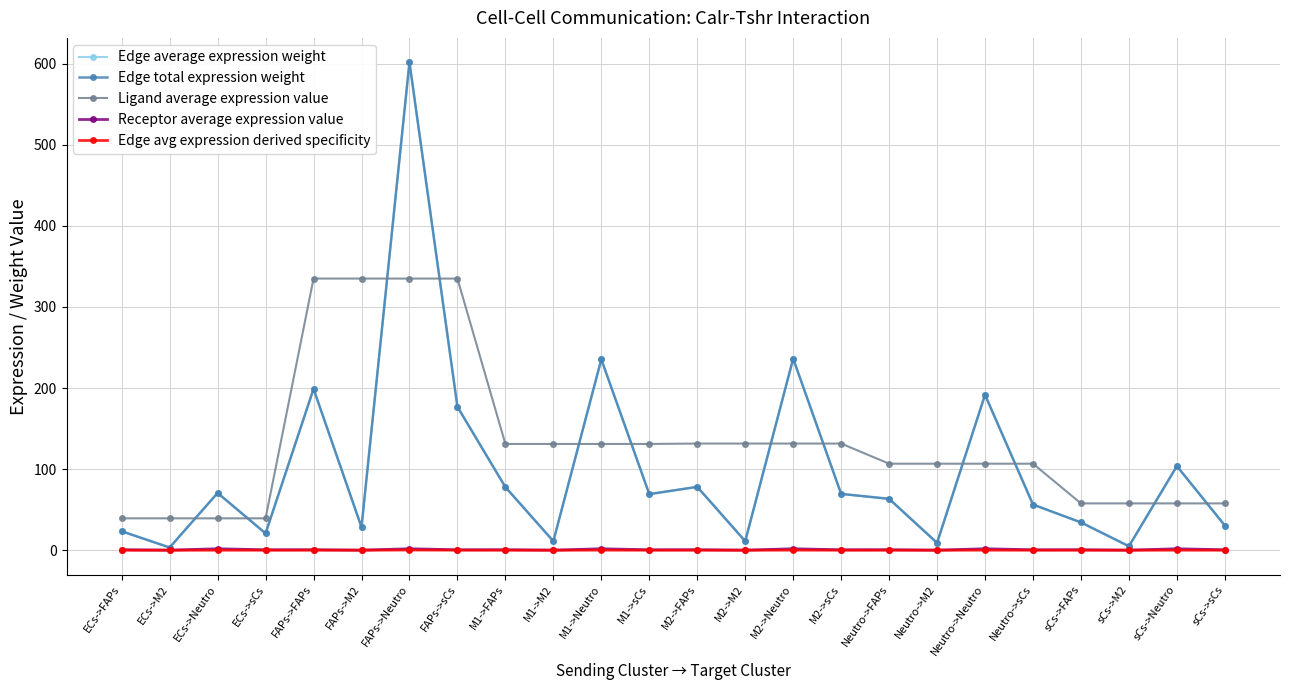

Does the chart have visible grid lines?

Yes